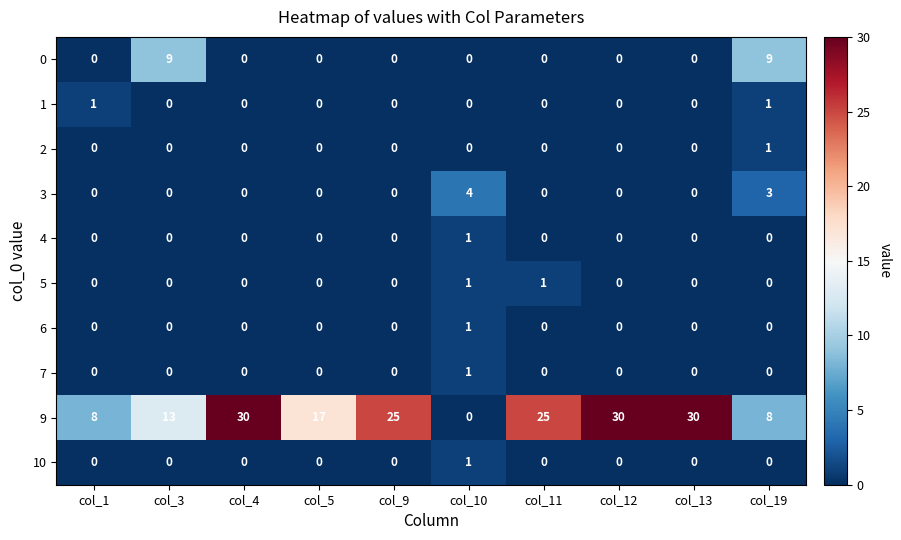

What is the greatest value displayed?

30